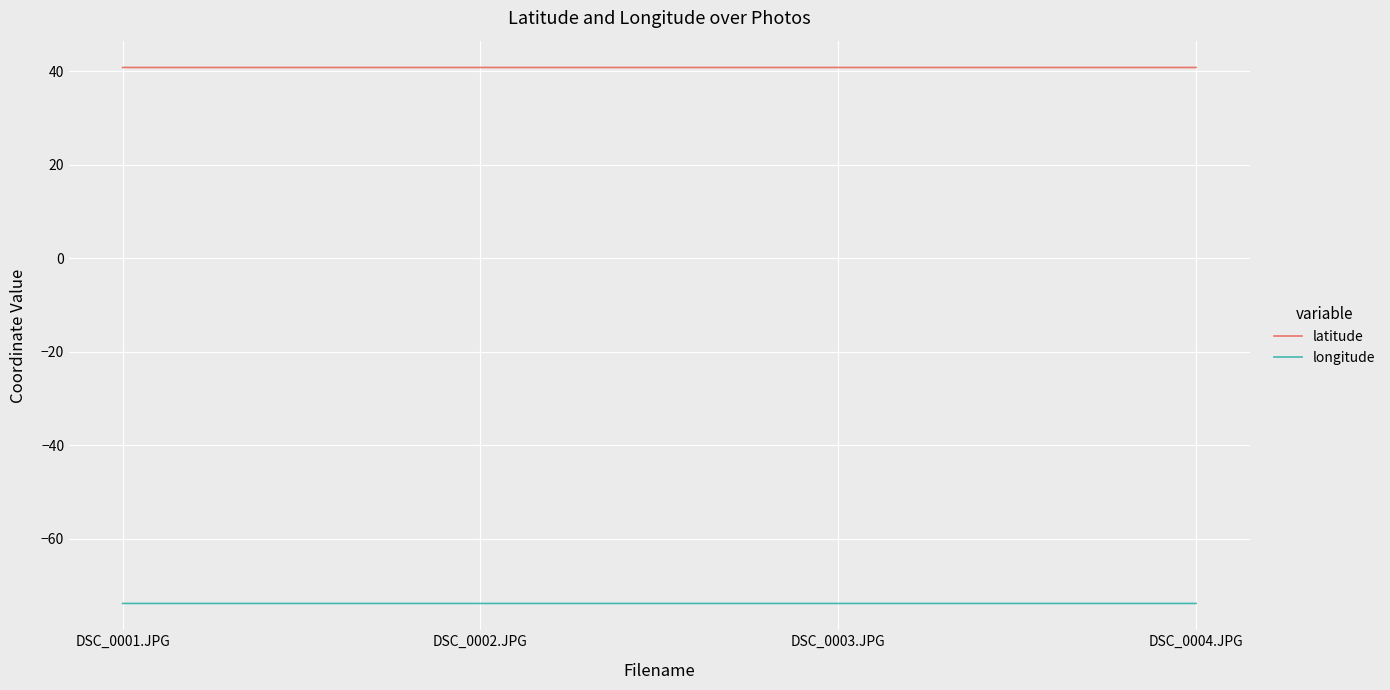

What is the sum of the latitude values at DSC_0002.JPG and DSC_0004.JPG?

81.7